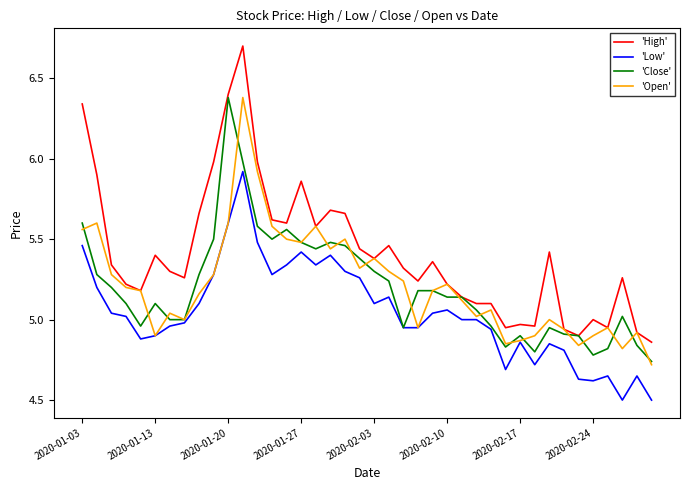

True or false: 'Low' and 'High' cross at least once.

False